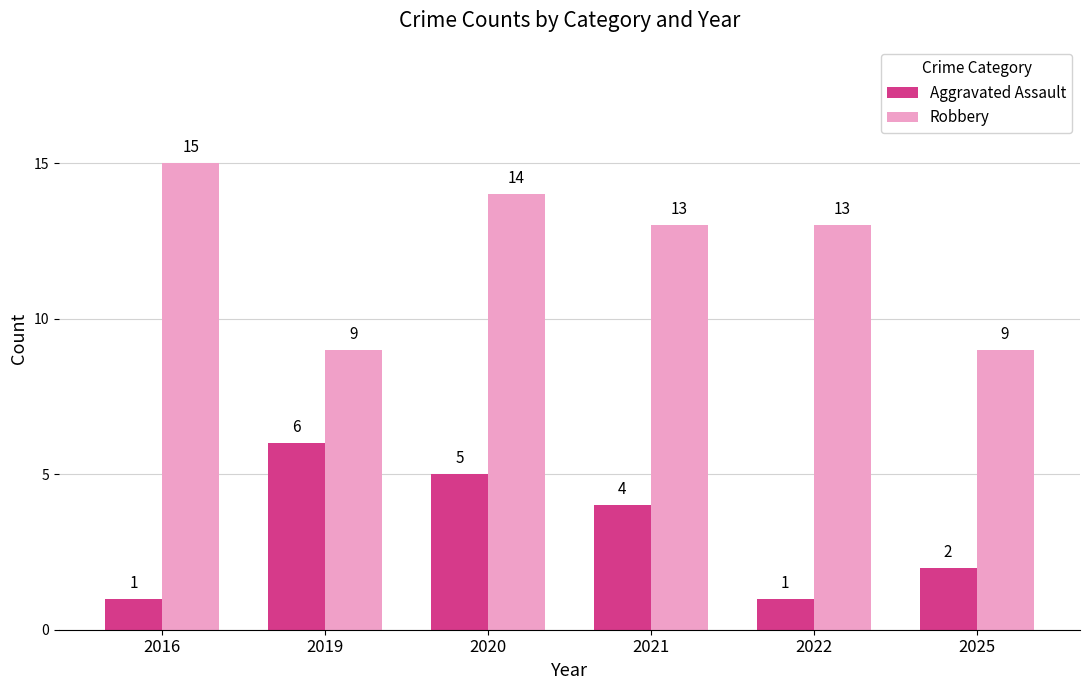

What is the average value of the Aggravated Assault series?

3